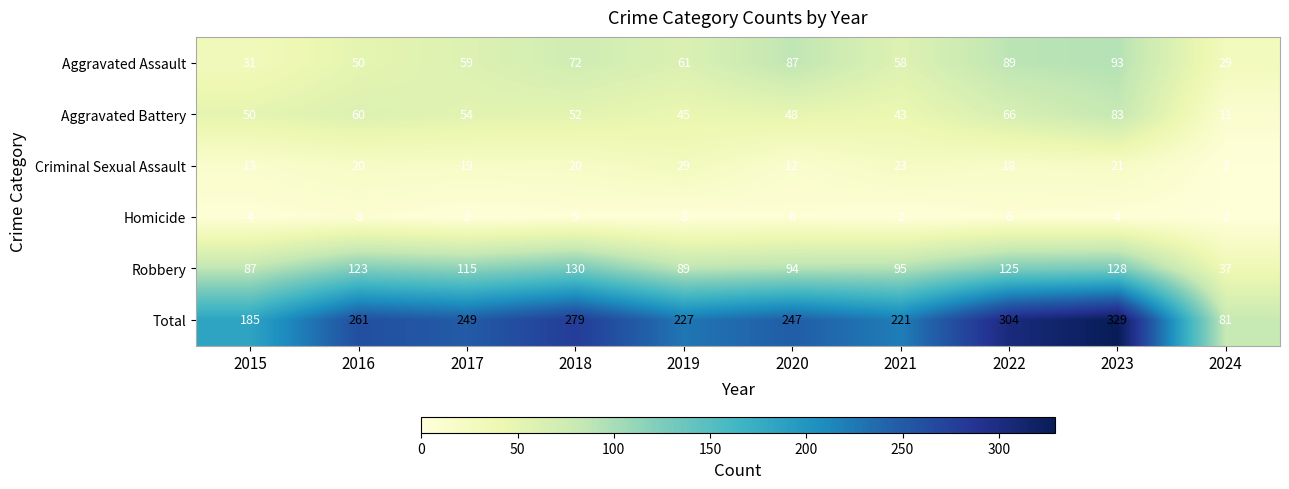

Is it true that Aggravated Assault equals 135 at 2020?

False